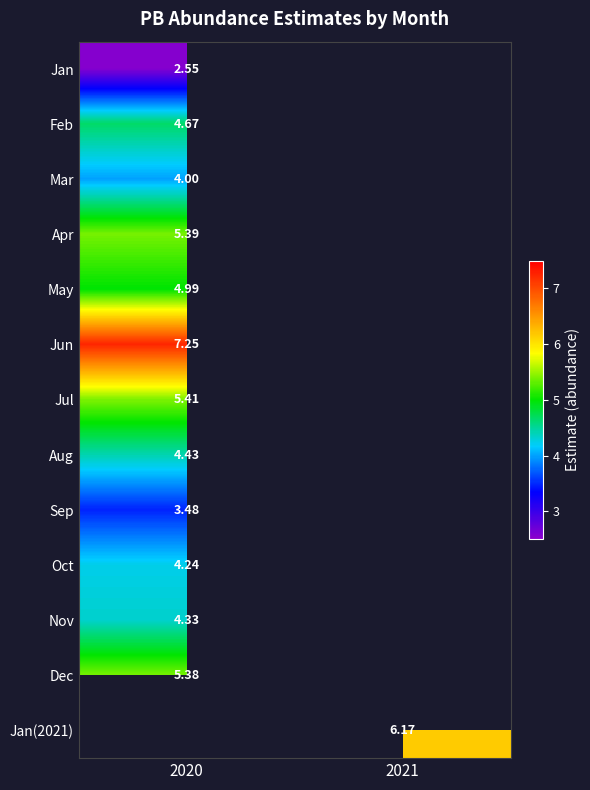

Is the value of Apr at 2021 greater than the value of Jan(2021) at 2020?

No